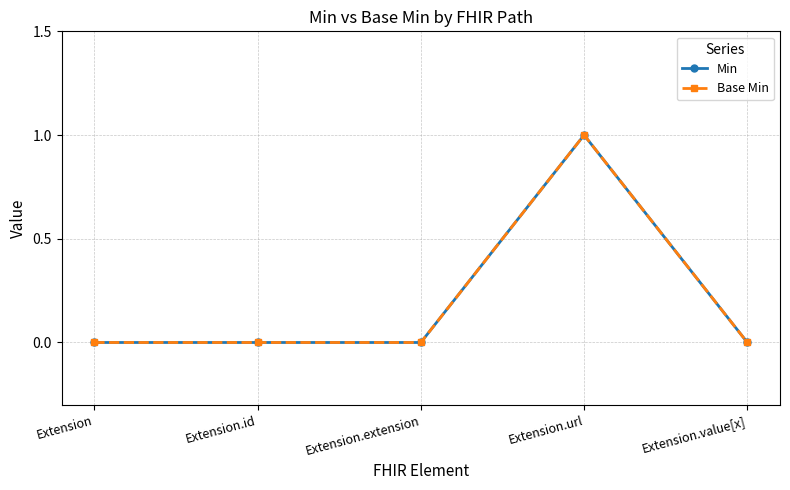

True or false: Base Min has a value of 1 at Extension.url.

True